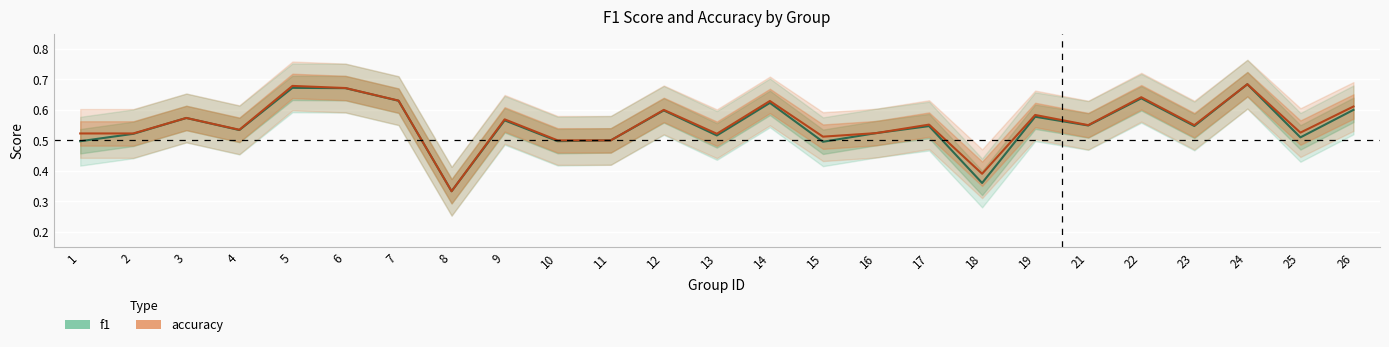

Between 12 and 21, which is larger?

12